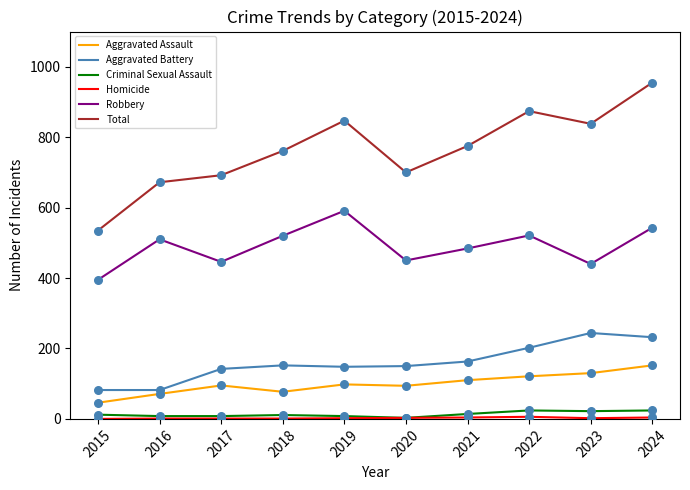

Which series has the largest total across all categories?

Total